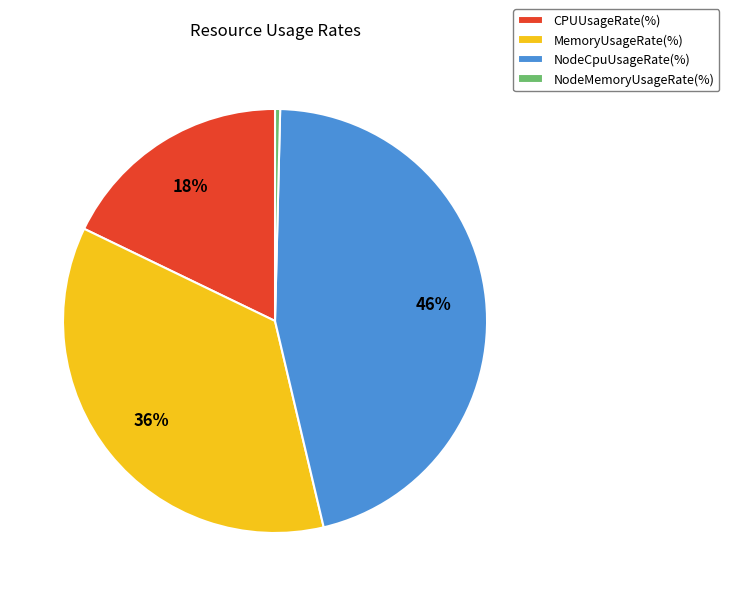

Is the sum of MemoryUsageRate(%) and NodeCpuUsageRate(%) greater than half?

Yes